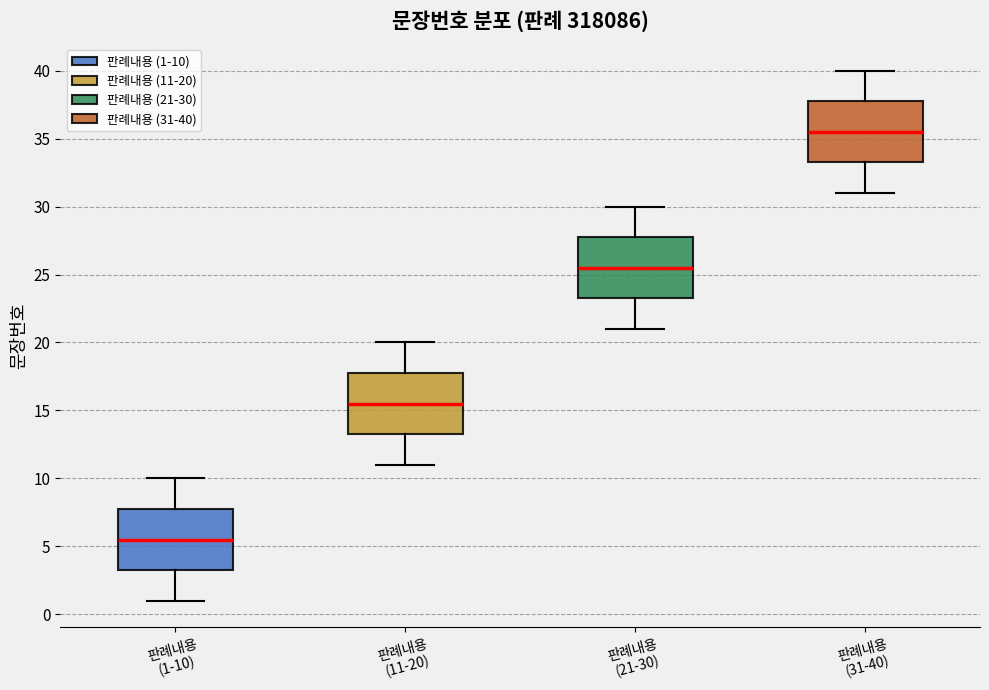

Which box has the lowest median line?

판례내용 (1-10)